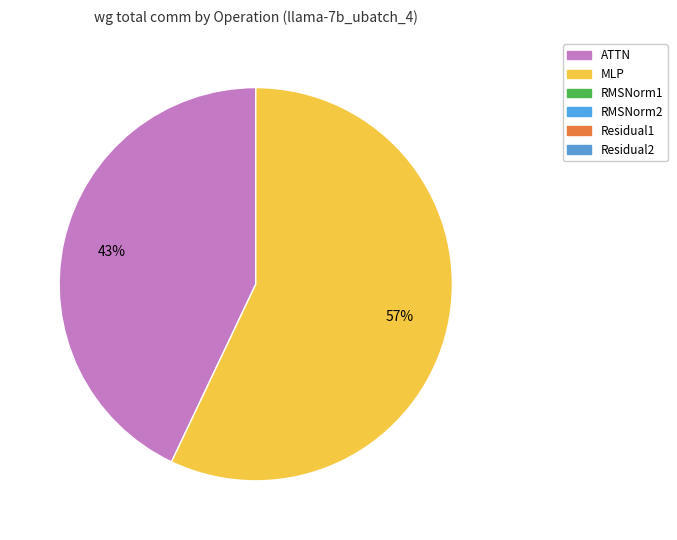

Does any single category account for the majority?

Yes